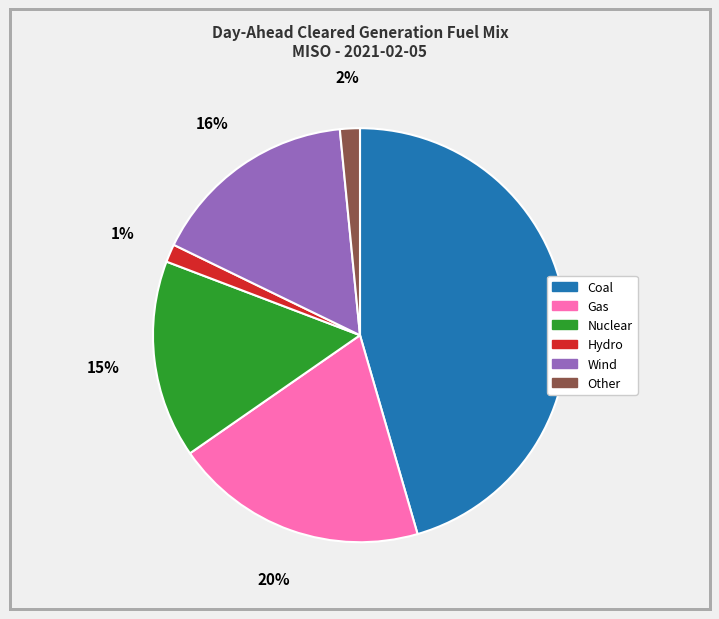

The Gas slice represents 20% of the pie. True or false?

True